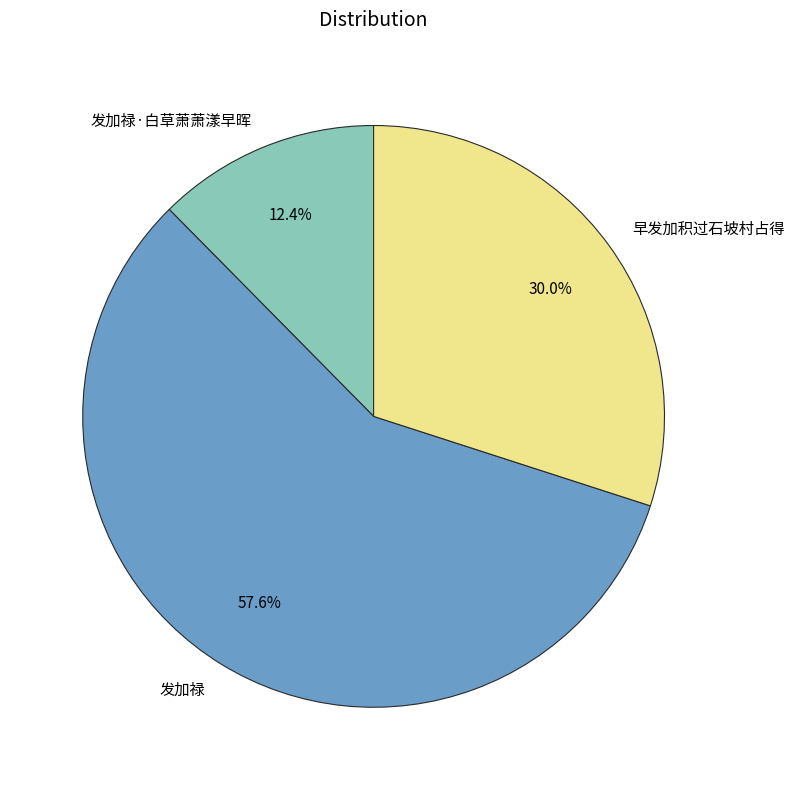

To the nearest percent, what percentage of the pie is 发加禄?

58%